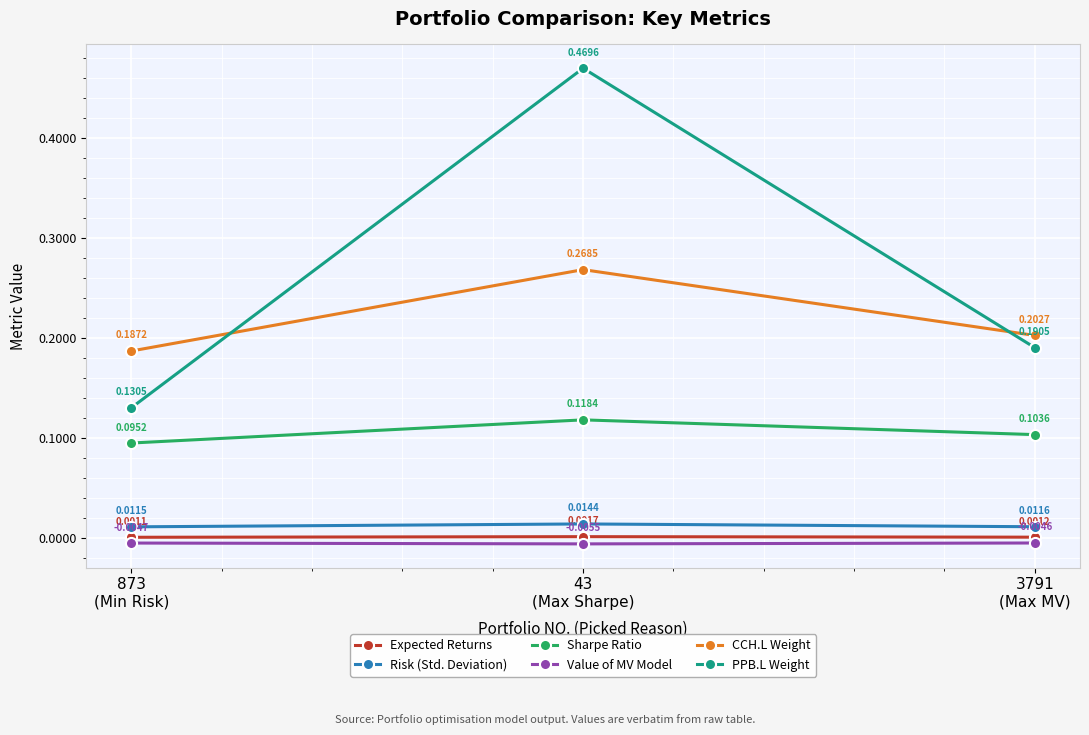

What position from the left is 873
(Min Risk)?

1